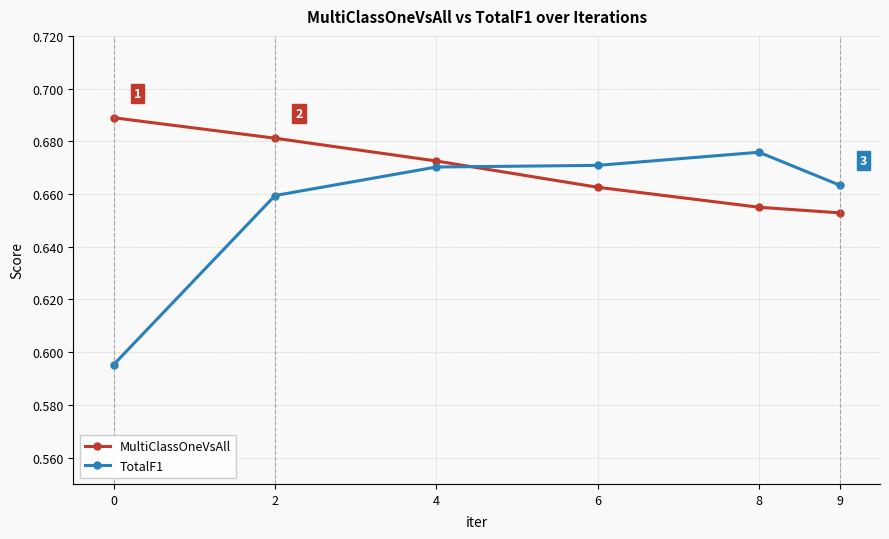

True or false: TotalF1 has more than 2 interior local peaks.

False